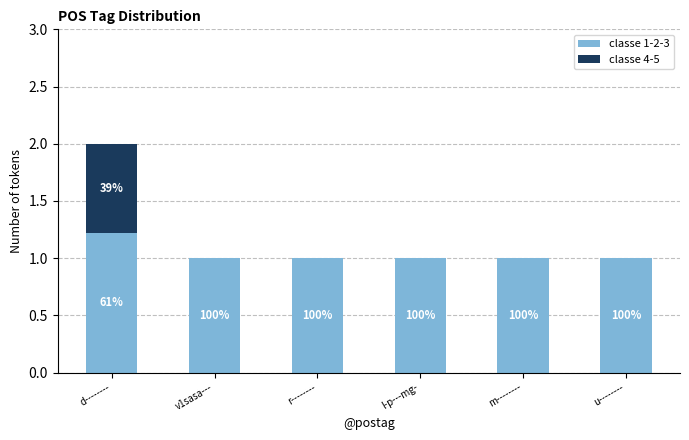

Are the bars grouped side by side (vs. stacked)?

No